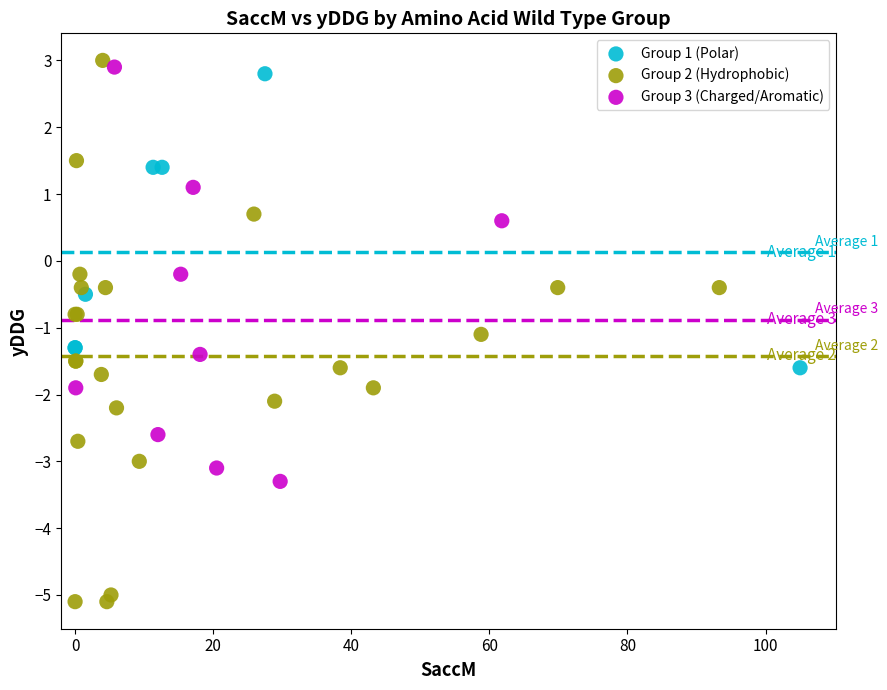

Which series contains the lowest Y value?

Group 2 (Hydrophobic)